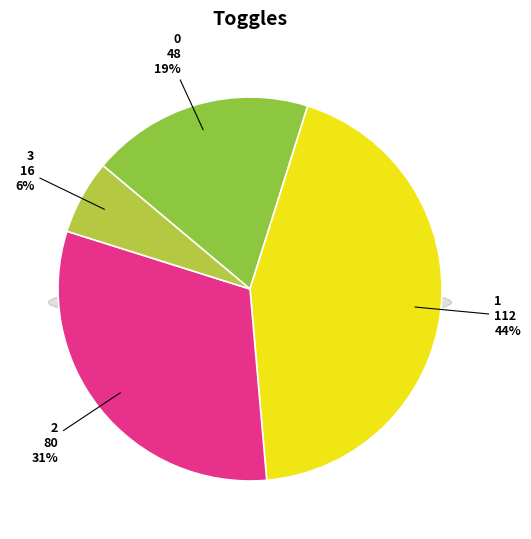

Which category has the biggest portion of the pie?

1